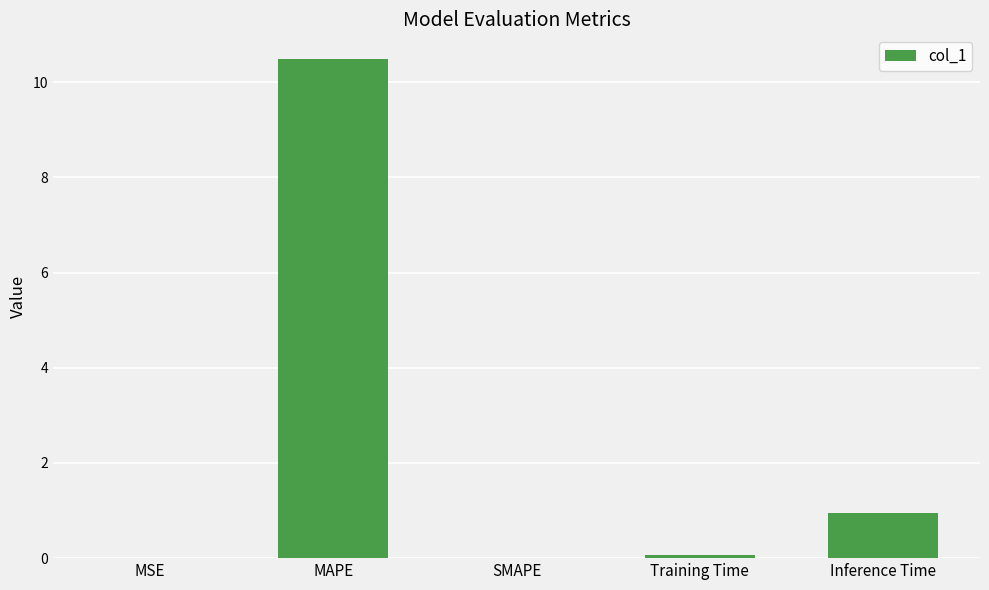

Between MSE and MAPE, which is larger?

MAPE